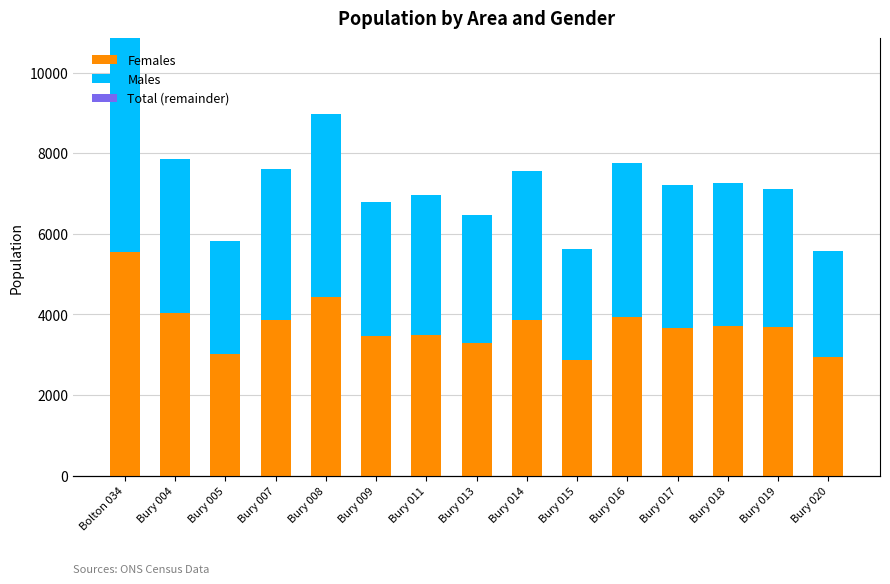

At Bury 004, list the series in order from largest to smallest.

Females, Males, Total (remainder)